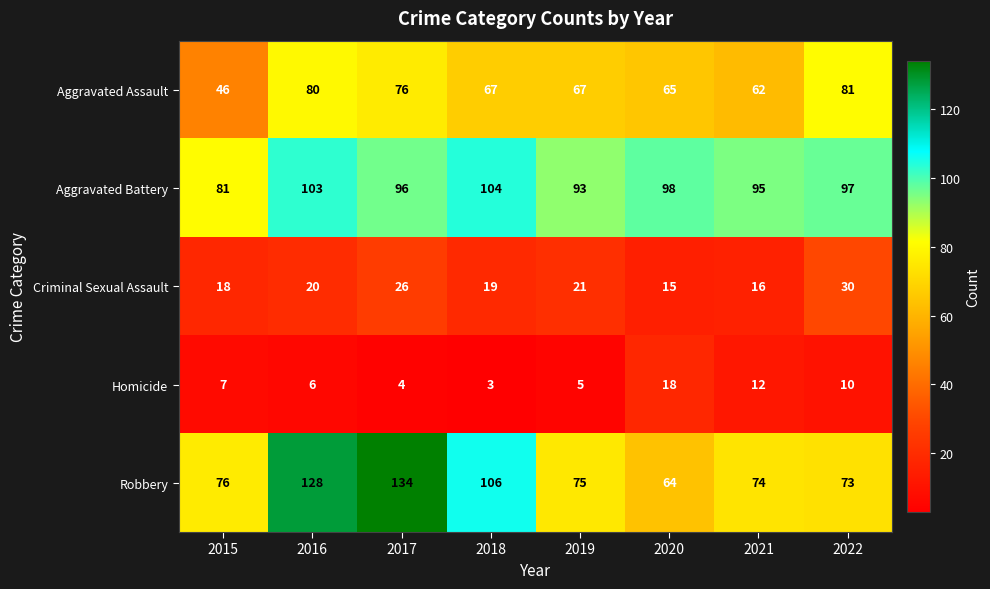

What is the difference between the highest and lowest values at 2017?

130